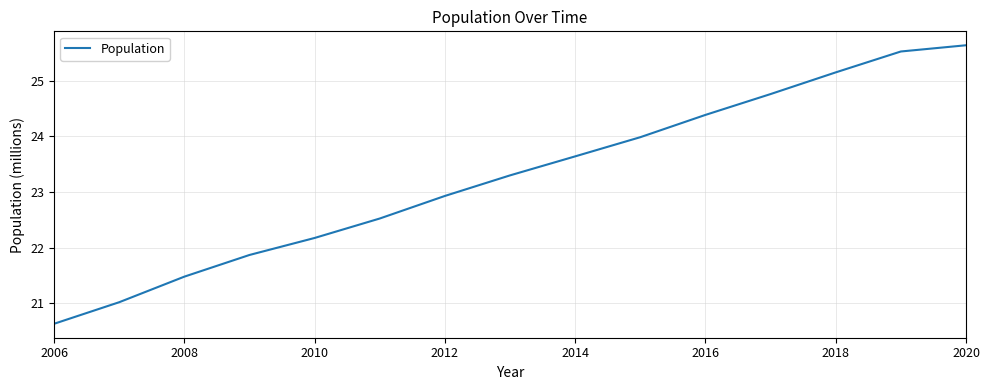

How many distinct data groups are displayed?

1